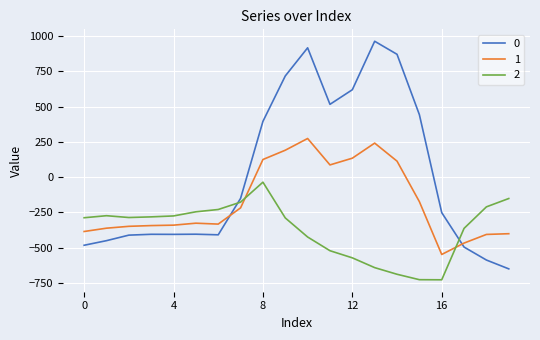

What is the lowest value of the 1 series?

-547.3